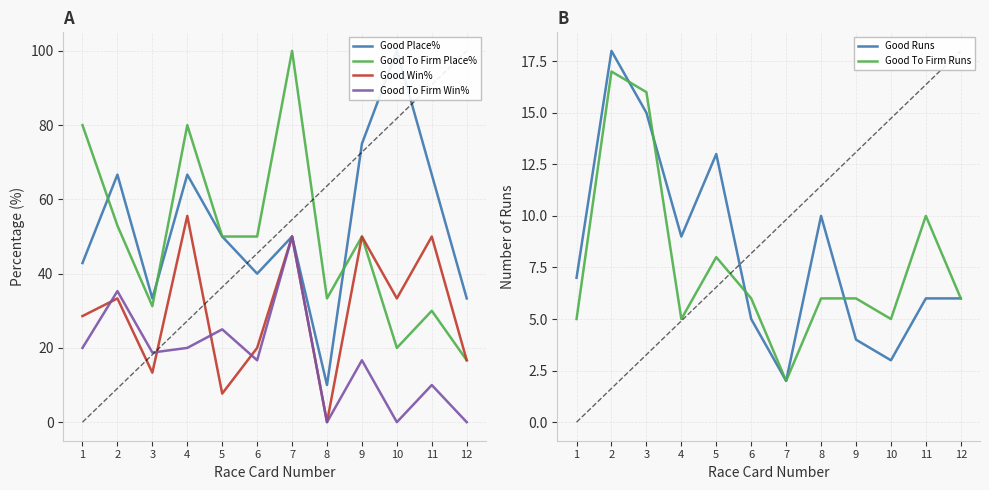

Is the value of Good Win% at 10 greater than the value of Good Place% at 6?

No